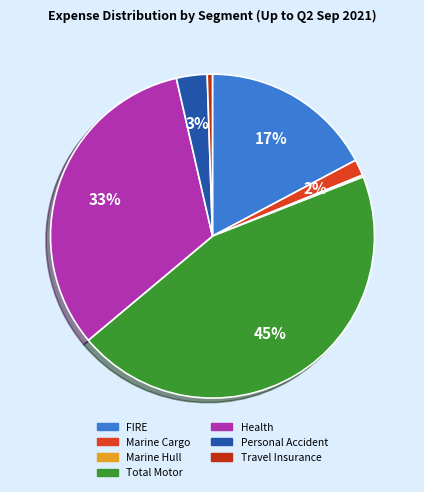

Count the number of slices in the pie.

7